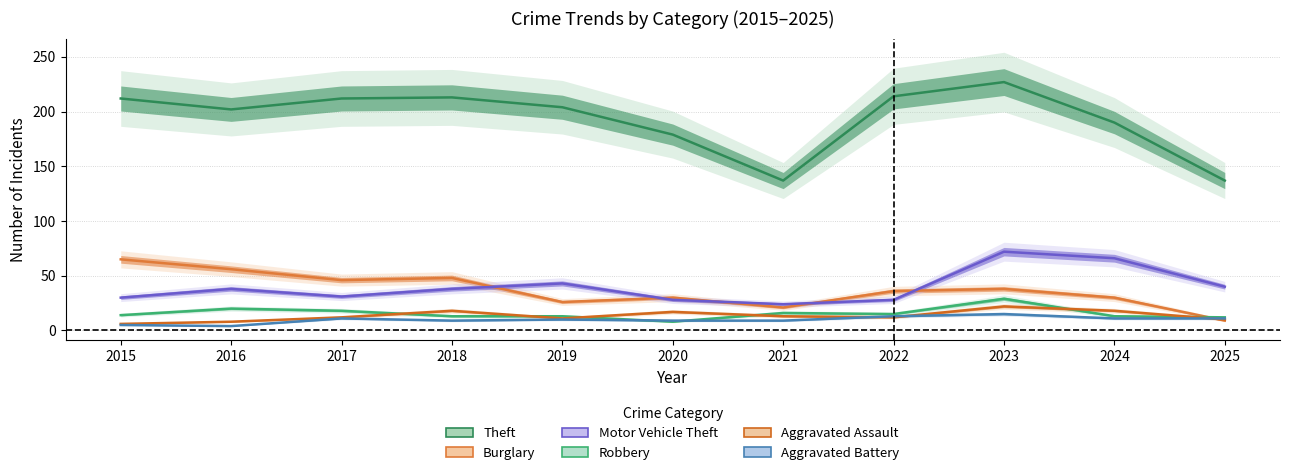

Which label corresponds to the smallest value in the chart?

2016